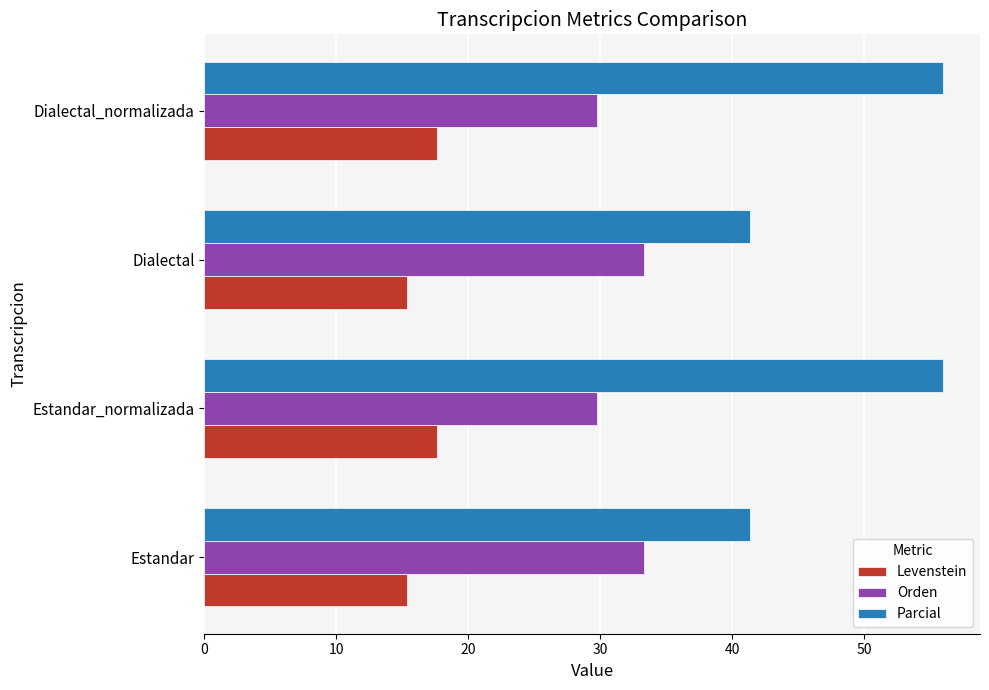

The Orden series shows 29.8 at Dialectal_normalizada. True or false?

True